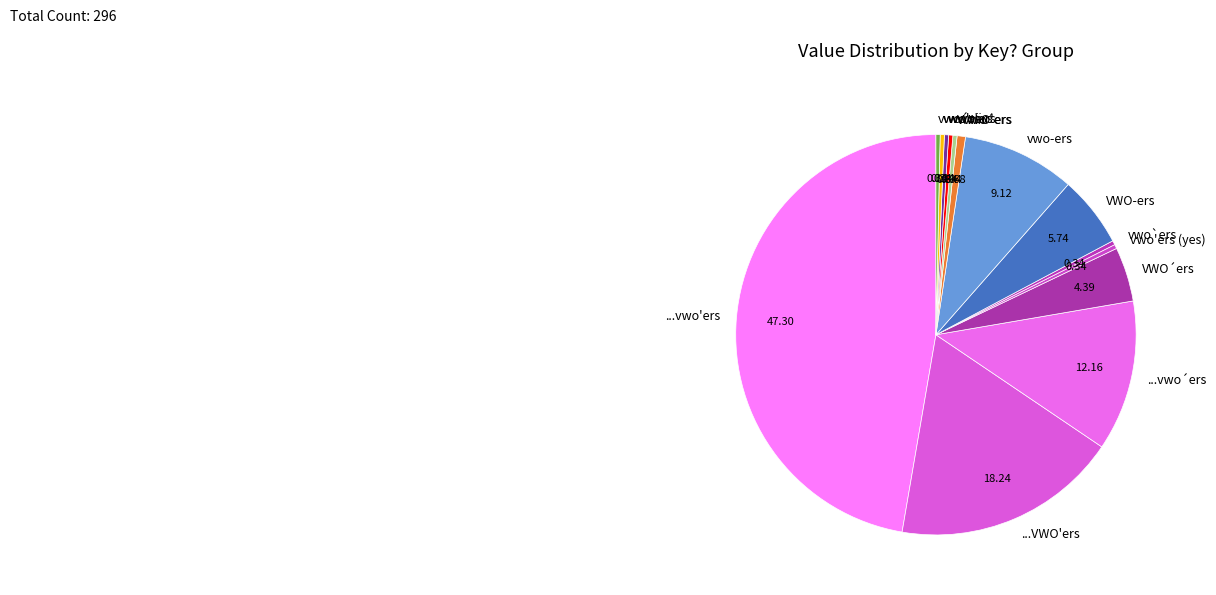

Which slice is the largest?

...vwo'ers